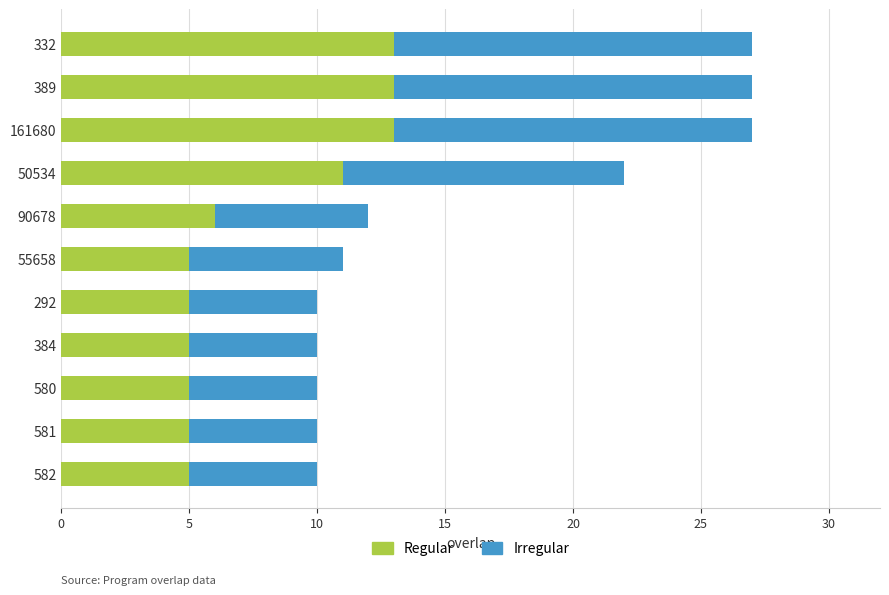

What is the maximum value for Regular?

13